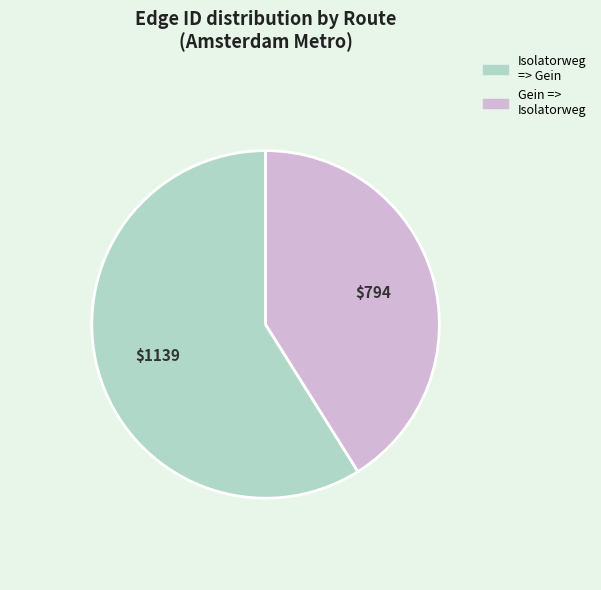

Combined, do Isolatorweg => Gein and Gein => Isolatorweg account for over 50%?

Yes